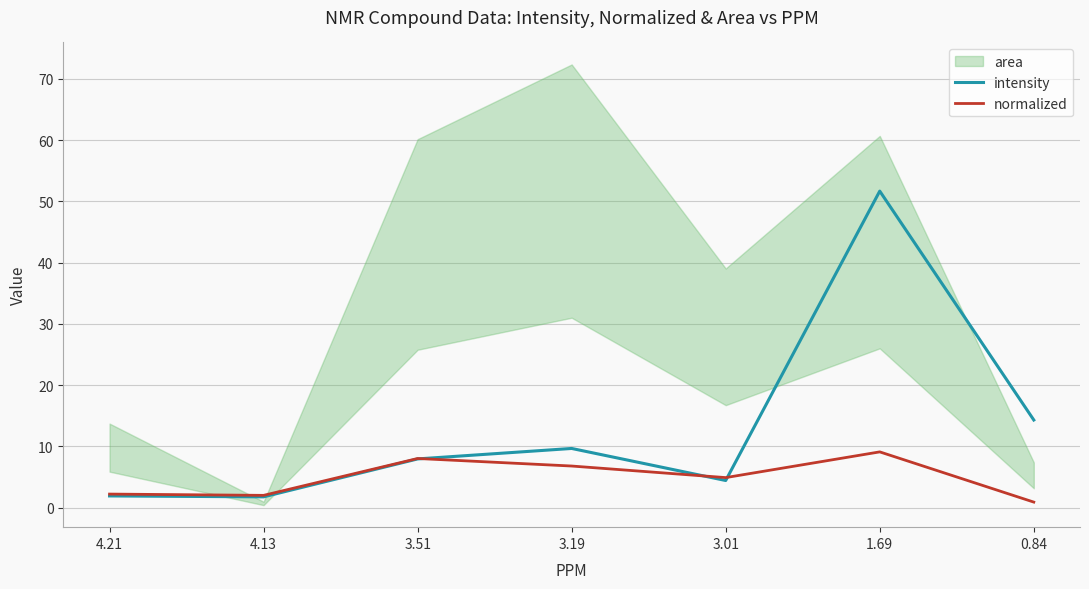

Is the value of normalized at 3.19 greater than the value of intensity at 1.69?

No